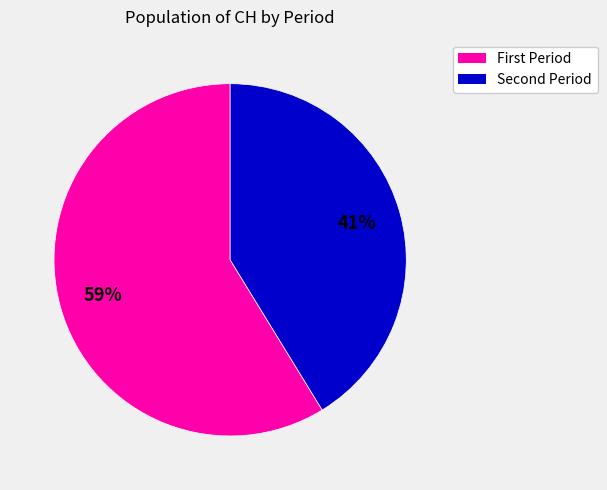

Count the number of slices in the pie.

2